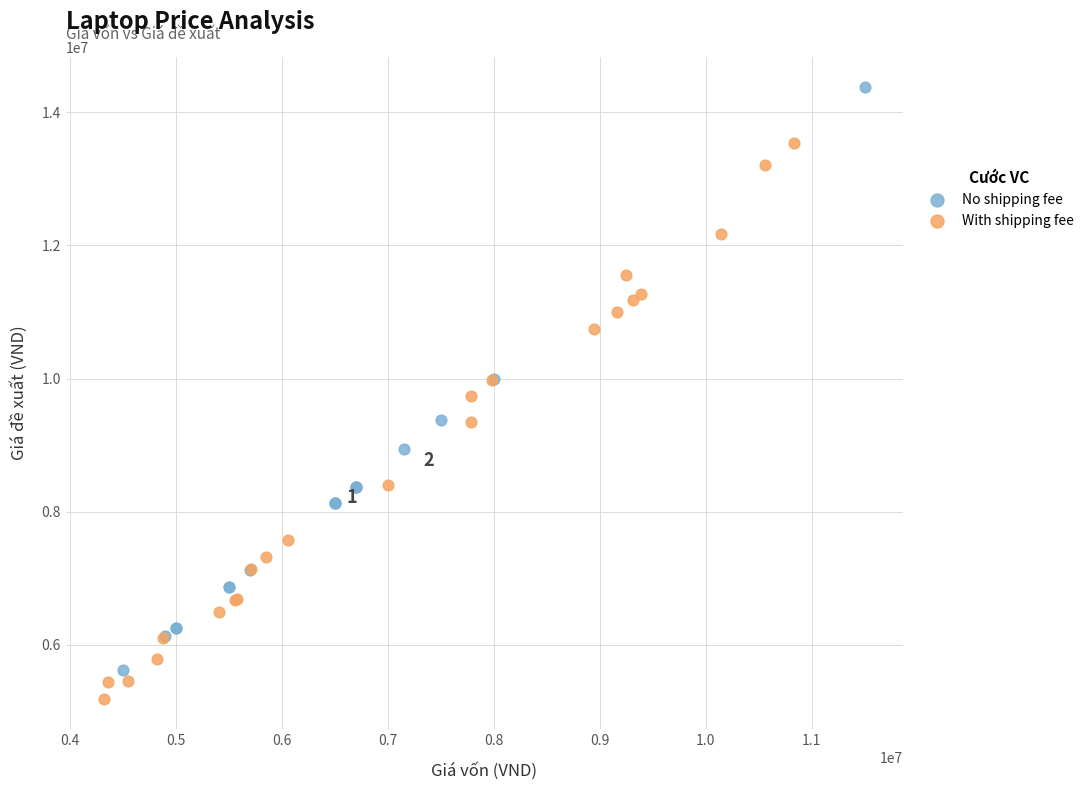

Which series contains the highest Y value?

No shipping fee